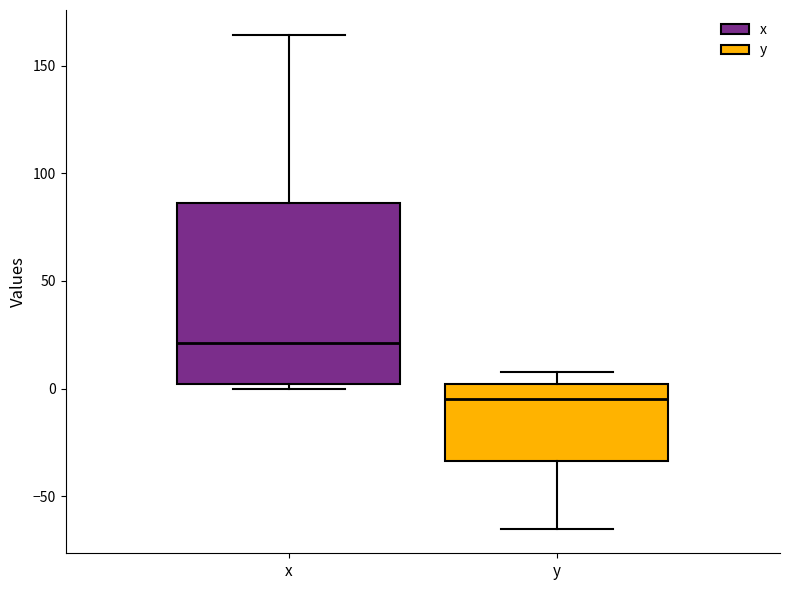

Reading left to right, read every box against the y-axis: the position of its median line, the range the box covers, and the ends of its whiskers. The values are not printed on the chart, so give them approximately, as read against the axis.

x: median 20, box 0 to 85, whiskers 0 (just below the box's lower edge) to 165
y: median -5, box -35 to 0, whiskers -65 to 10